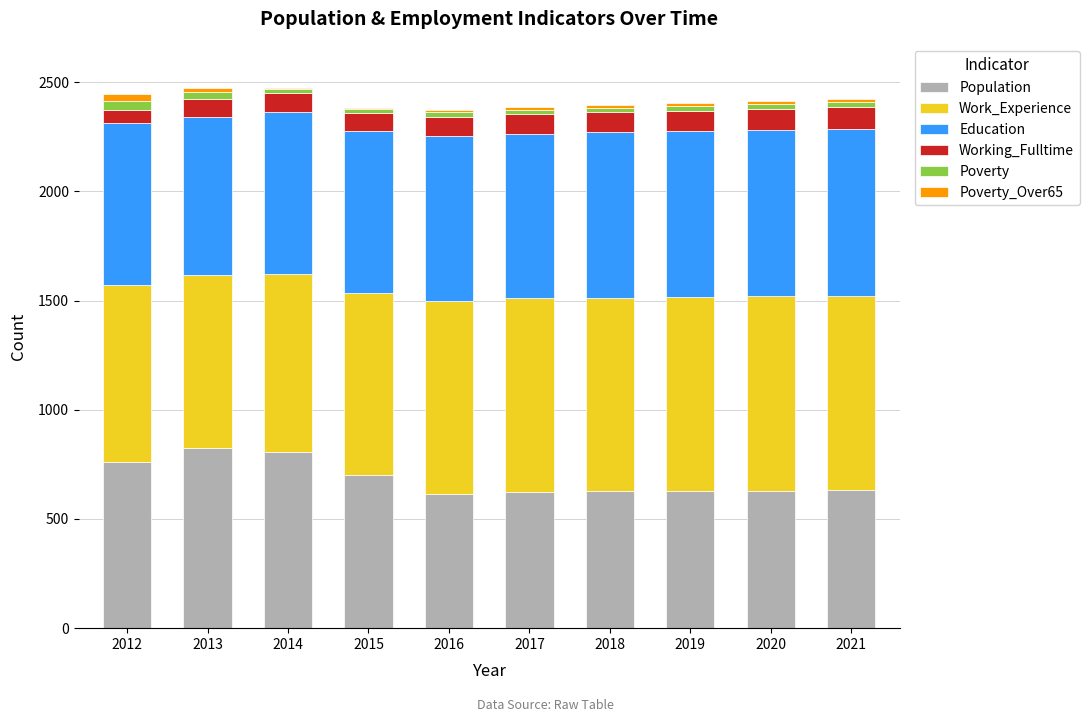

Are the bars grouped side by side (vs. stacked)?

No